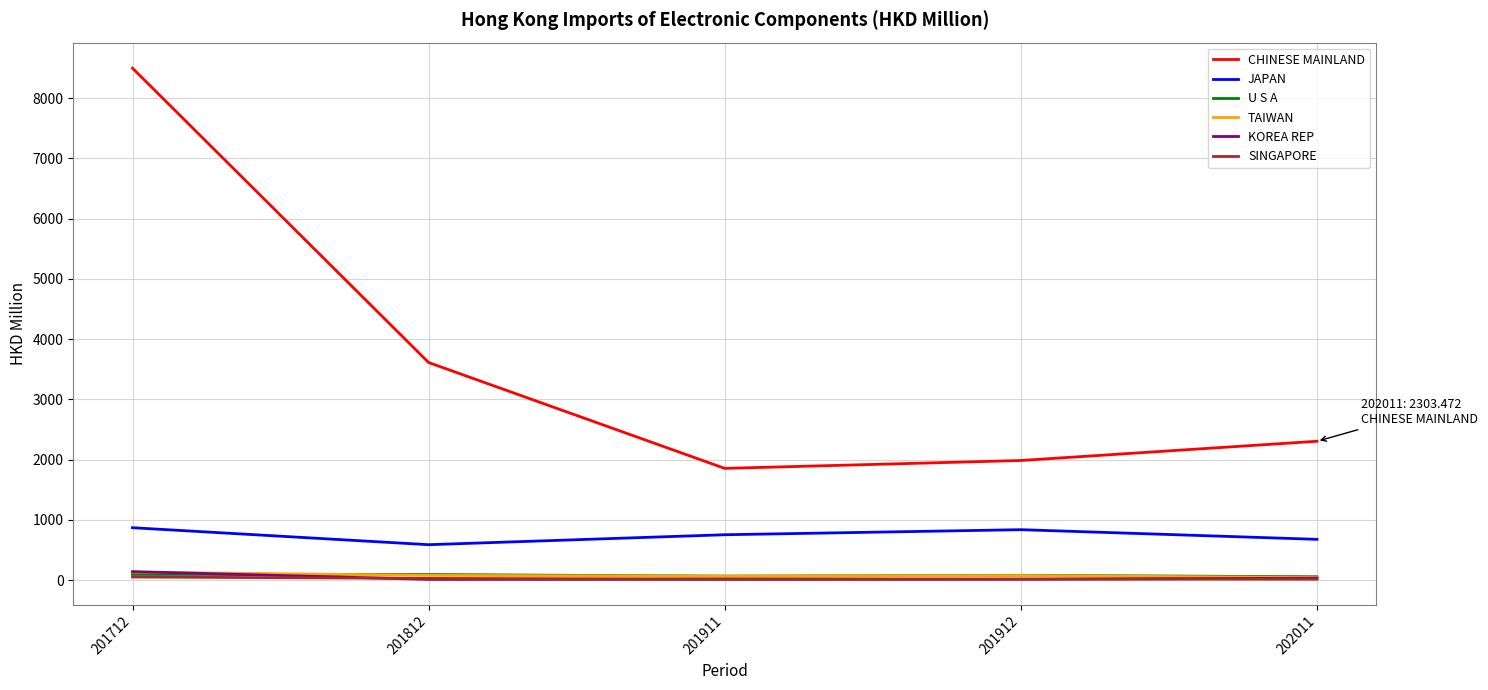

Which series has the widest spread of values?

CHINESE MAINLAND